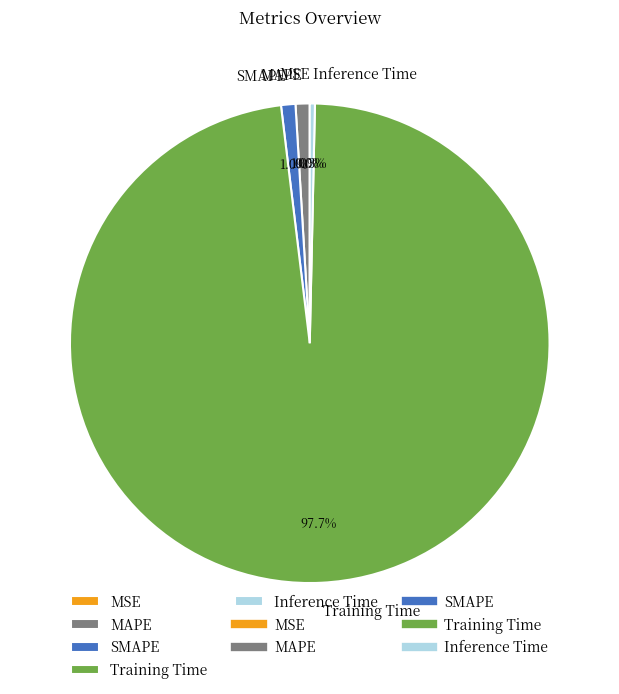

Which has a higher value, SMAPE or Training Time?

Training Time